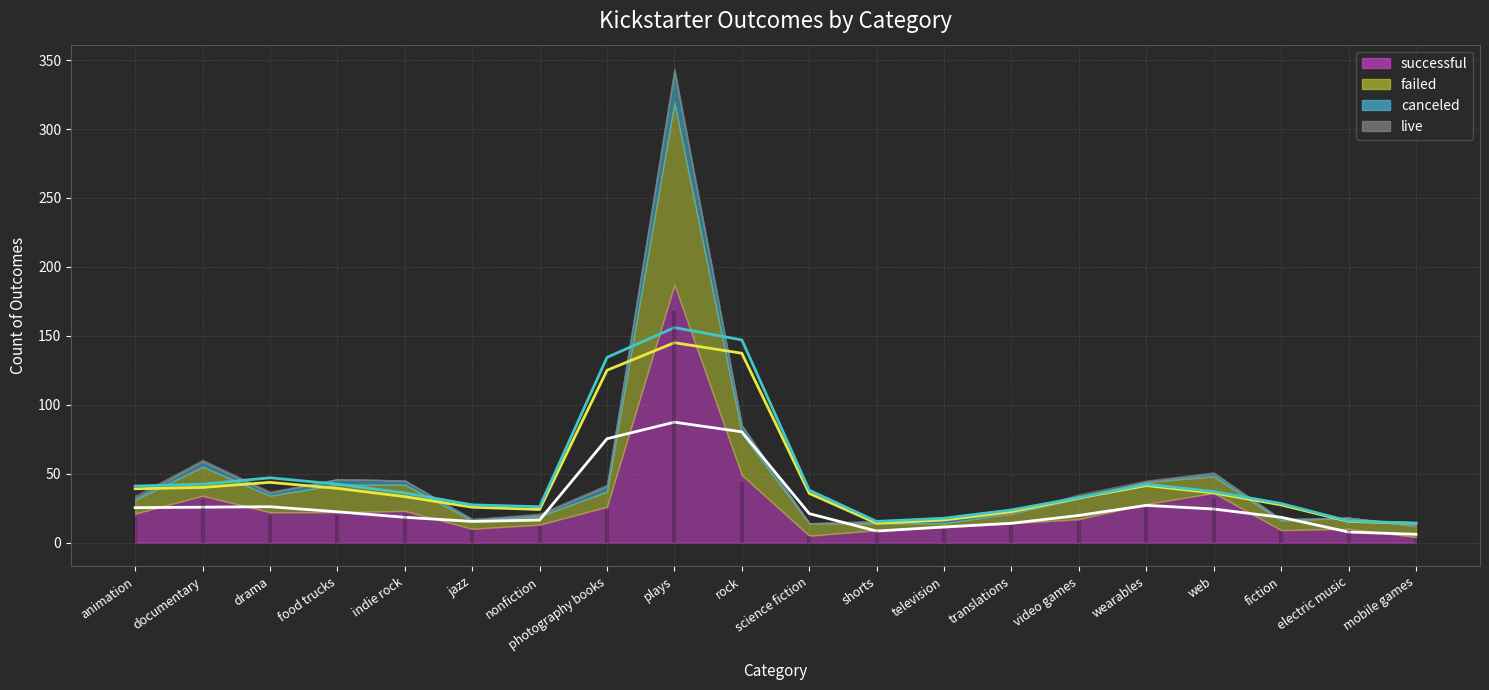

What is the difference between the maximum and minimum values in the failed cumul (avg) series?

131.0